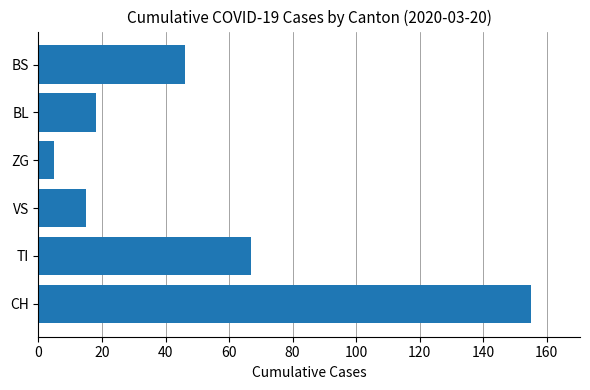

What is the smallest value displayed?

5